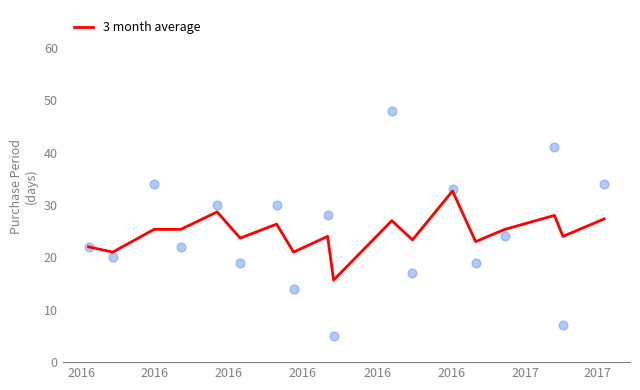

What is the minimum value for 3 month average?

15.7